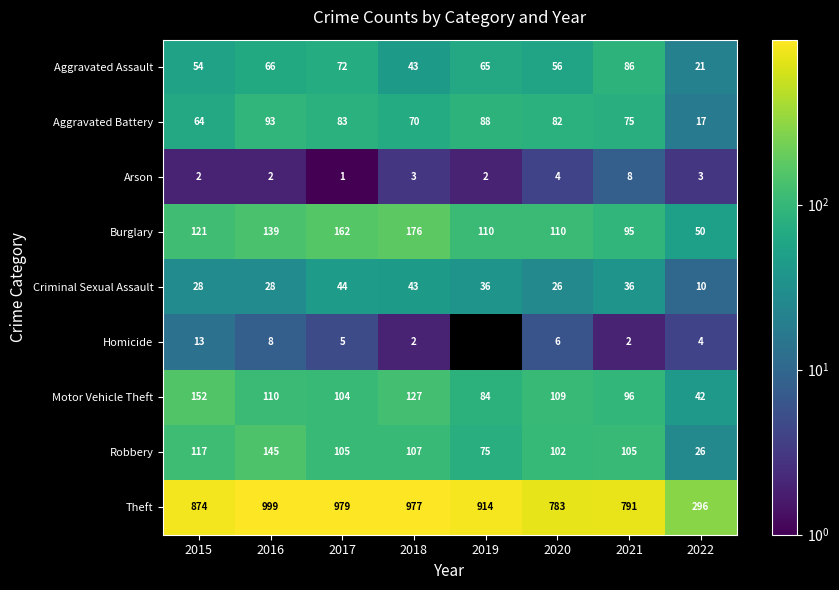

True or false: Aggravated Assault has a value of 43 at 2018.

True